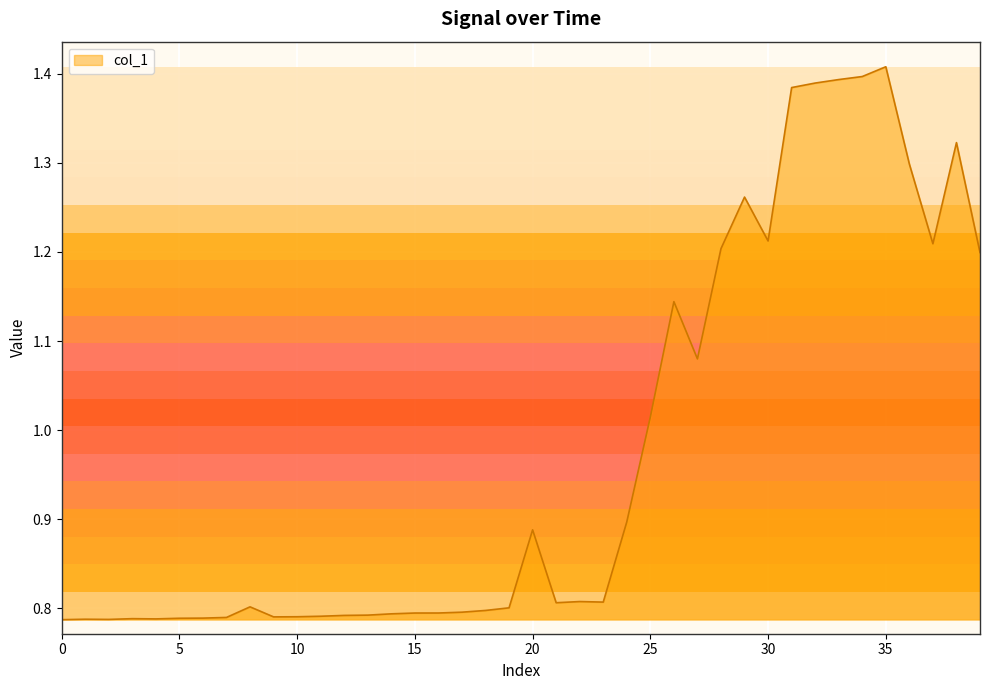

What is the difference between the maximum and minimum values?

0.6